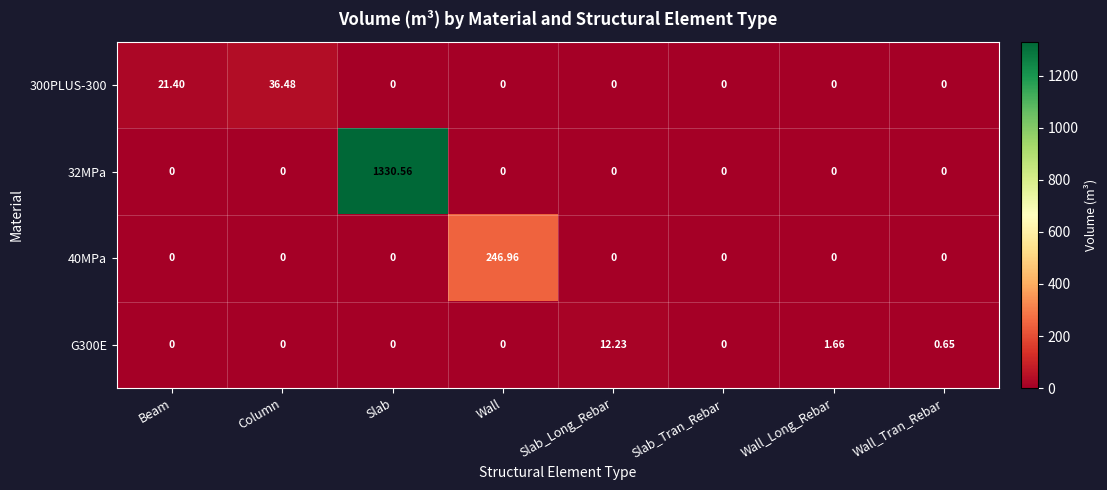

How many distinct data groups are displayed?

4